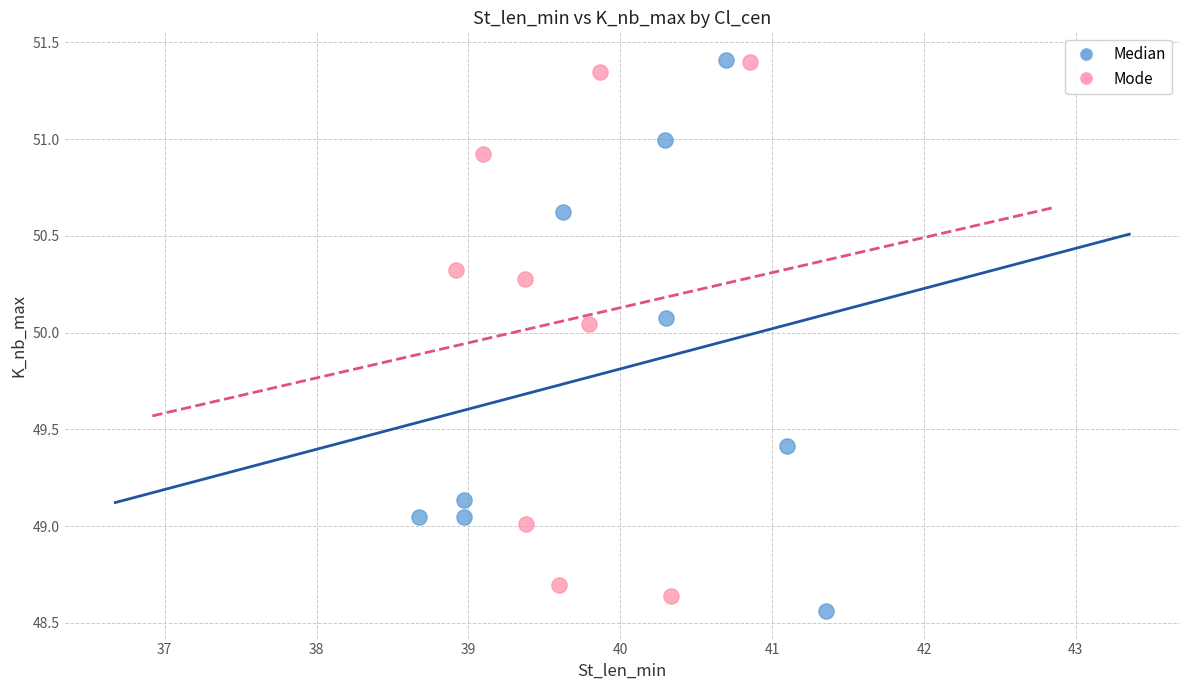

What are all the series names shown in the legend?

Median, Mode